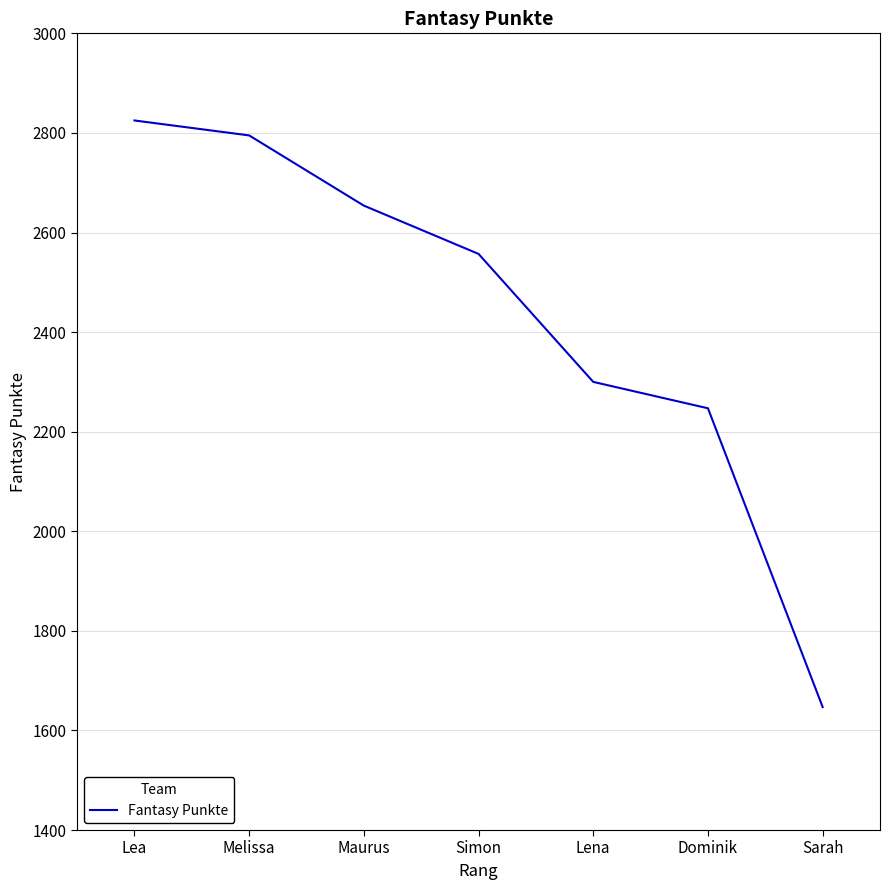

Is it true that the value at Simon is 2557?

True